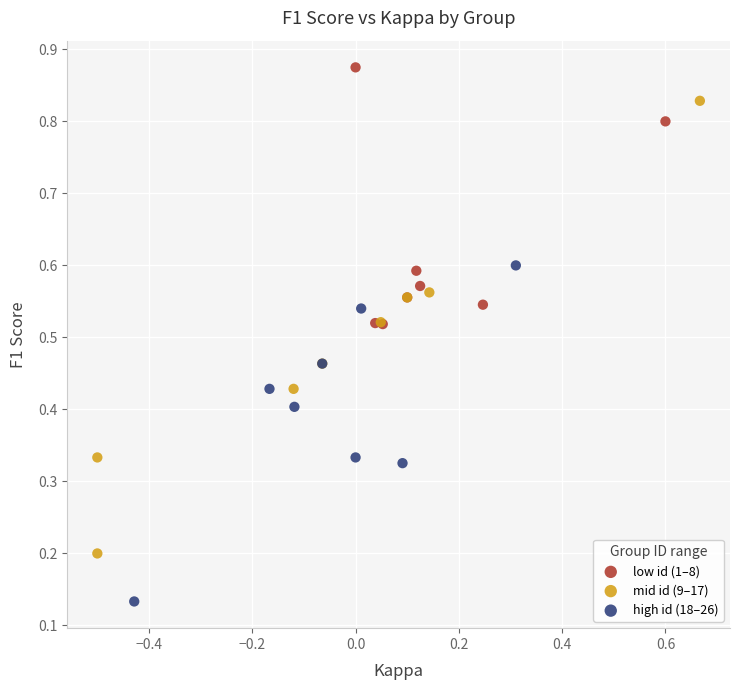

What are all the series names shown in the legend?

low id (1–8), mid id (9–17), high id (18–26)